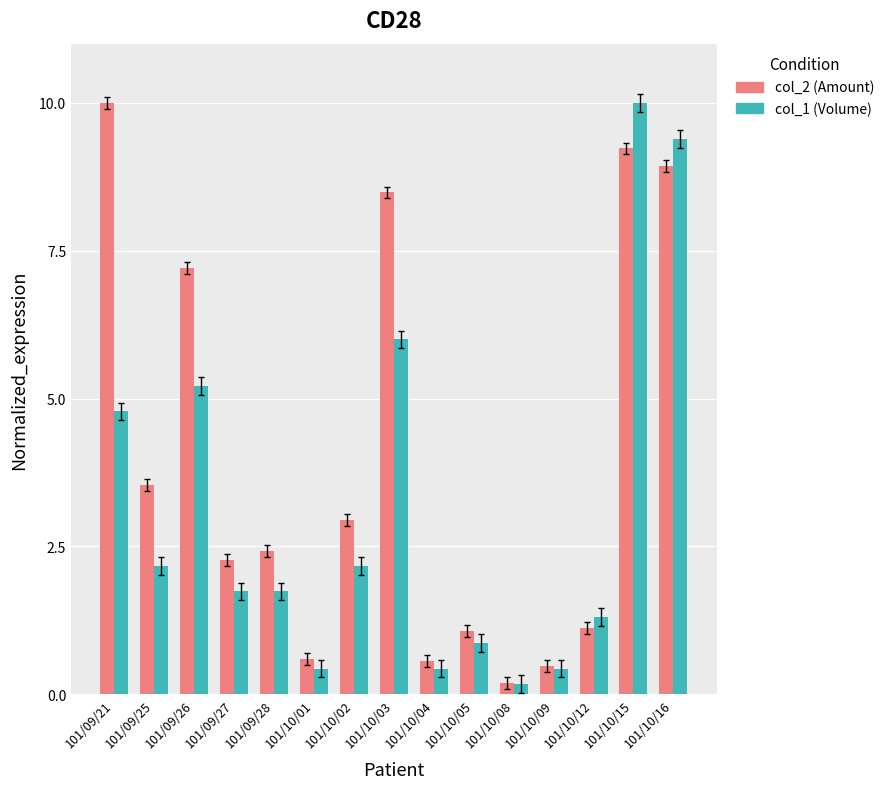

How many bars are there in total?

30